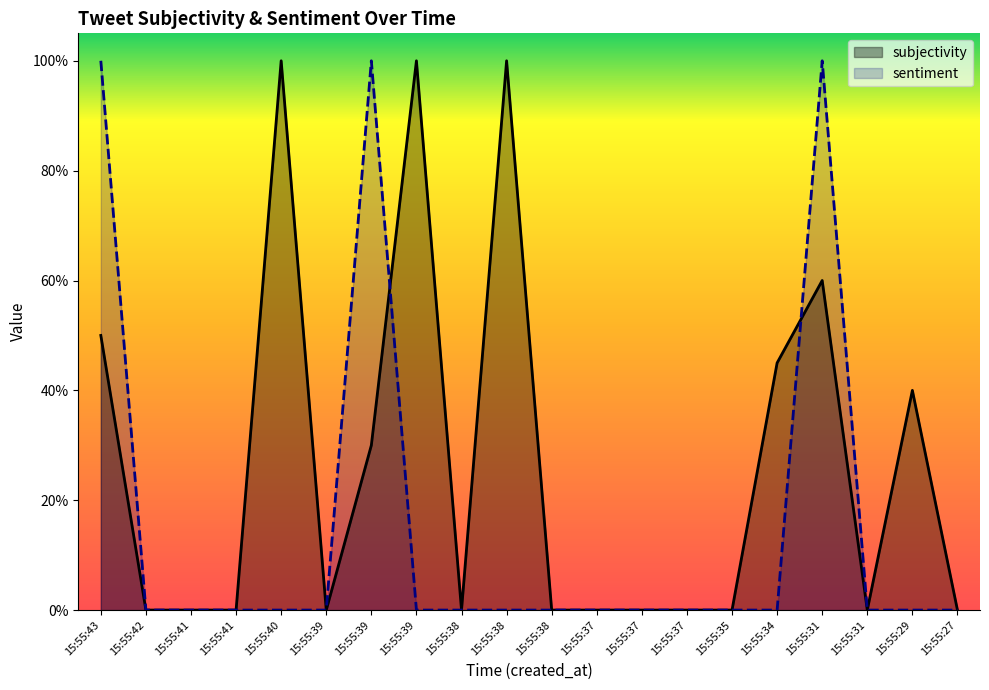

What is the sum of the subjectivity values at 15:55:41 and 15:55:39?

0.3